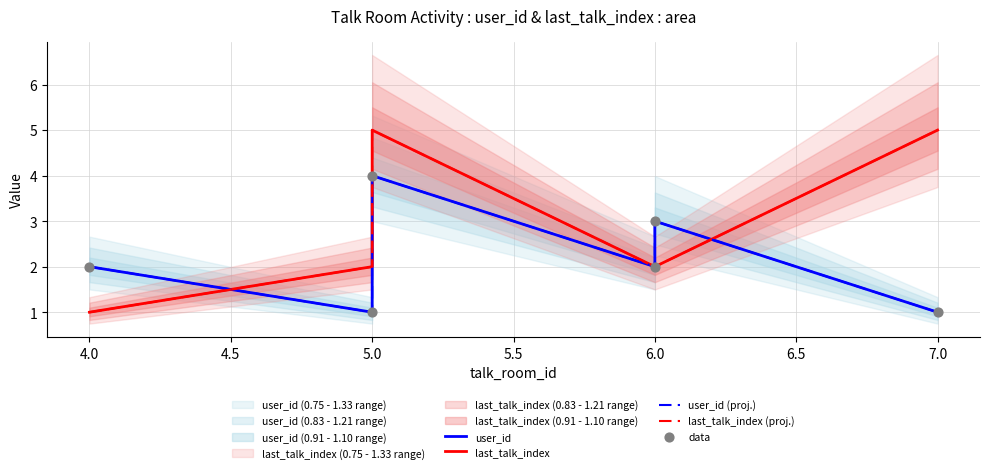

Which series reaches the minimum Y coordinate?

user_id